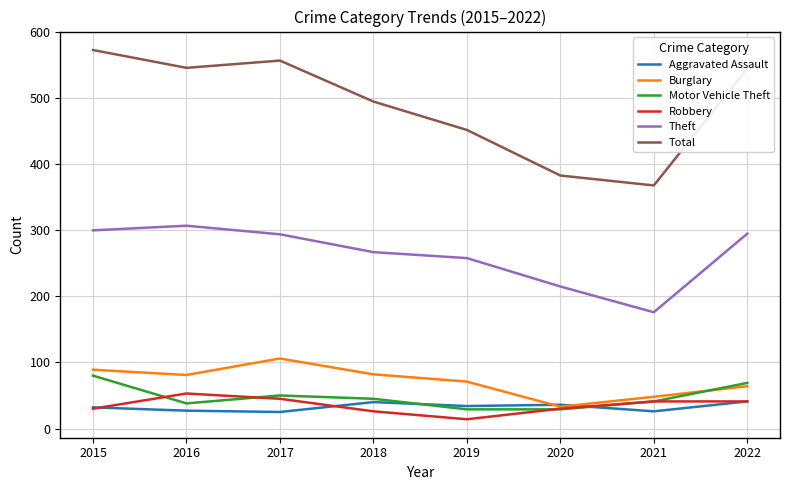

What is the average value of the Motor Vehicle Theft series?

48